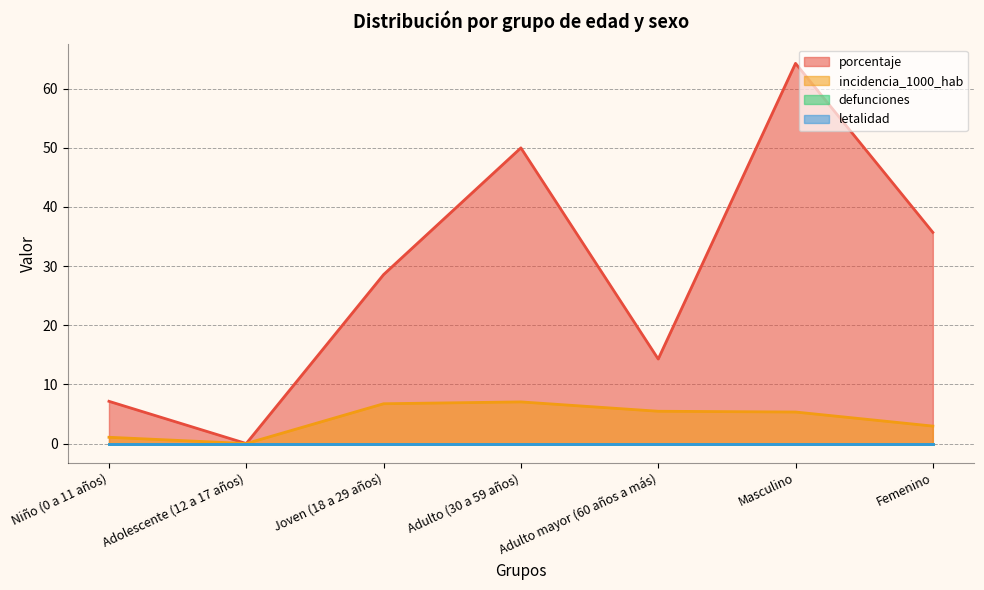

Read the porcentaje value at Niño (0 a 11 años).

7.1